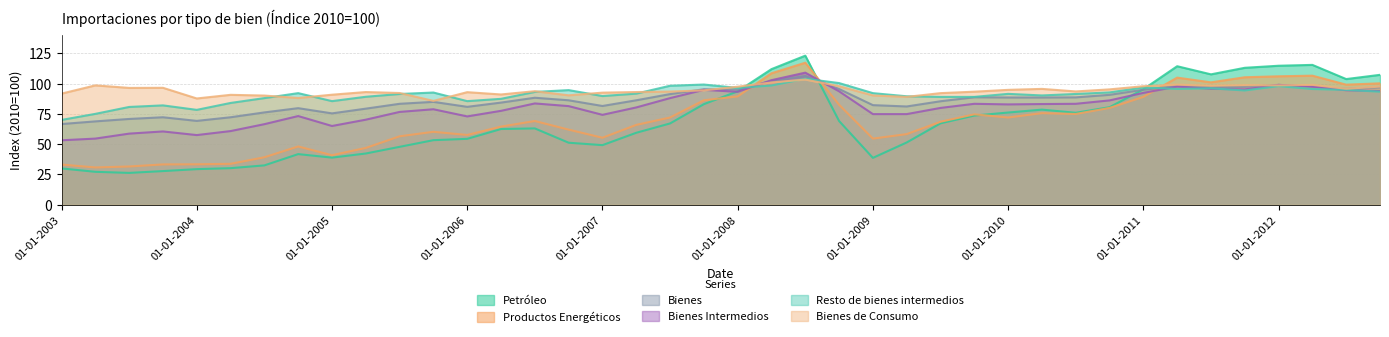

What is the average value of the Bienes series?

86.5